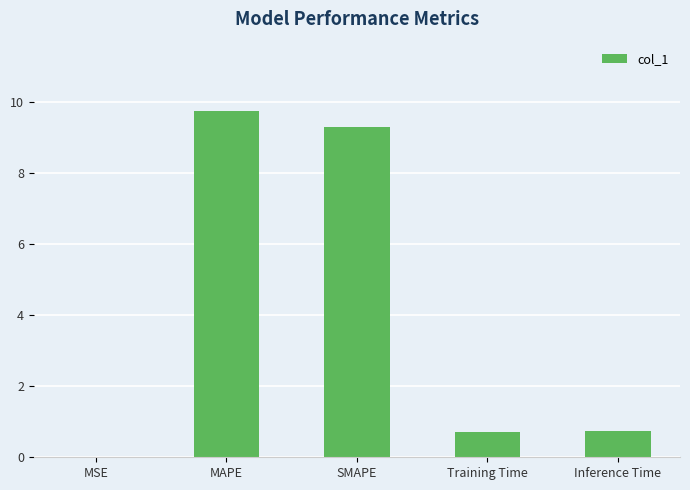

Which has a higher value, Inference Time or MAPE?

MAPE